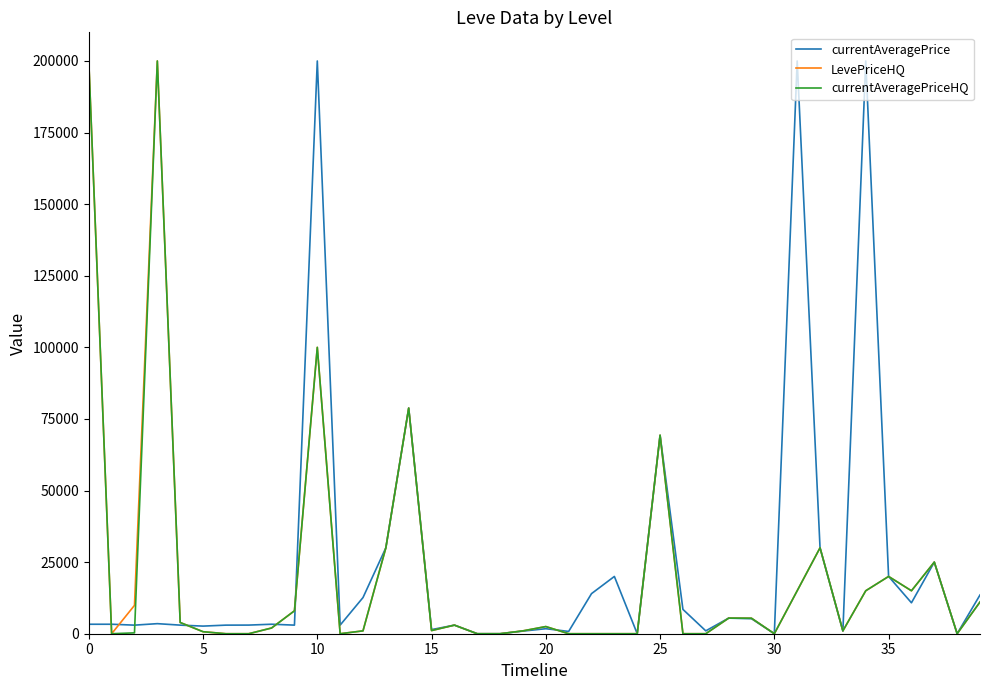

What is the greatest value displayed?

200000